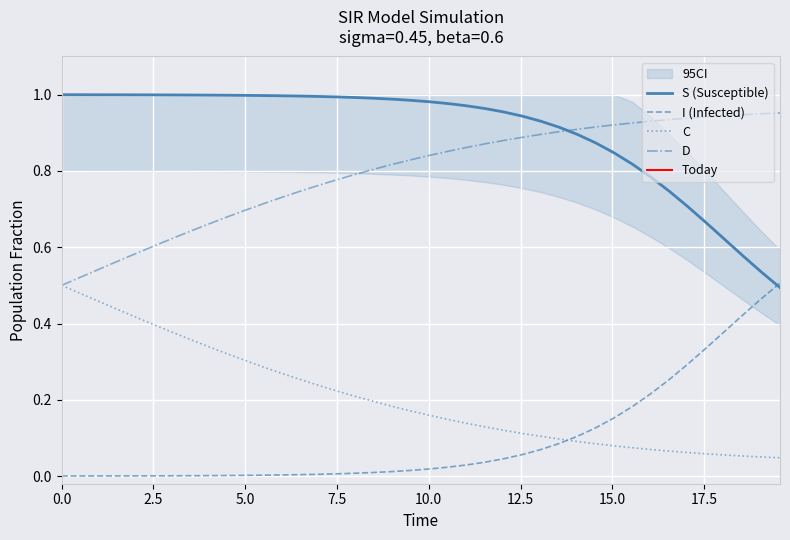

Does the chart display data point markers on the line(s)?

No